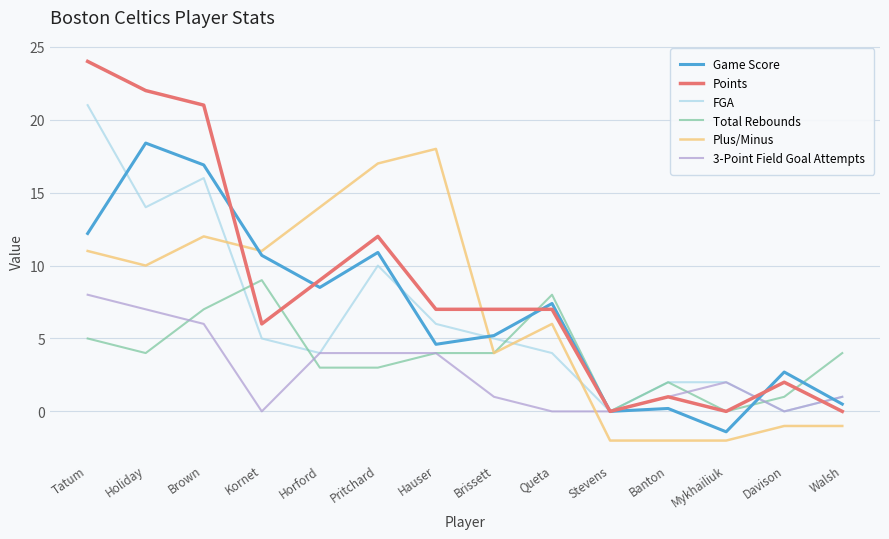

What position from the right is Kornet?

11